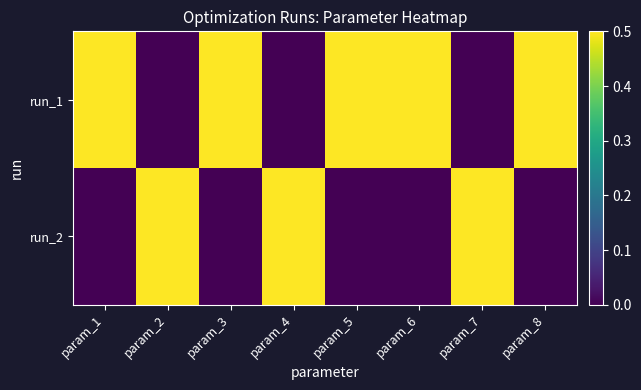

Reading right to left, extract all data points from this chart.

run_1: param_8=1	param_7=0	param_6=1	param_5=1	param_4=0	param_3=1	param_2=0	param_1=1
run_2: param_8=0	param_7=1	param_6=0	param_5=0	param_4=1	param_3=0	param_2=1	param_1=0